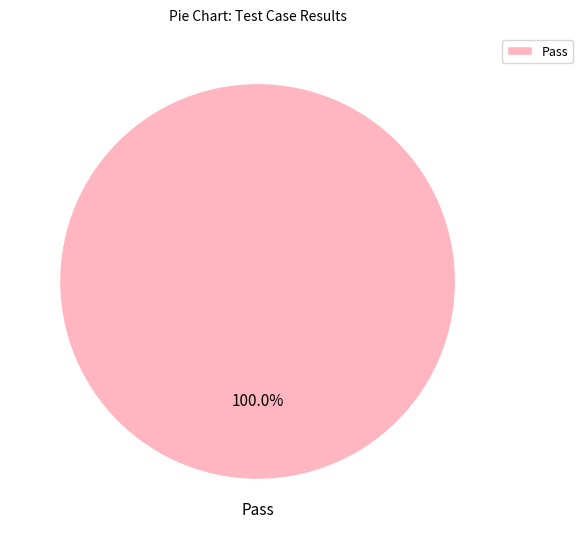

Is there any slice that represents more than half of the pie?

Yes